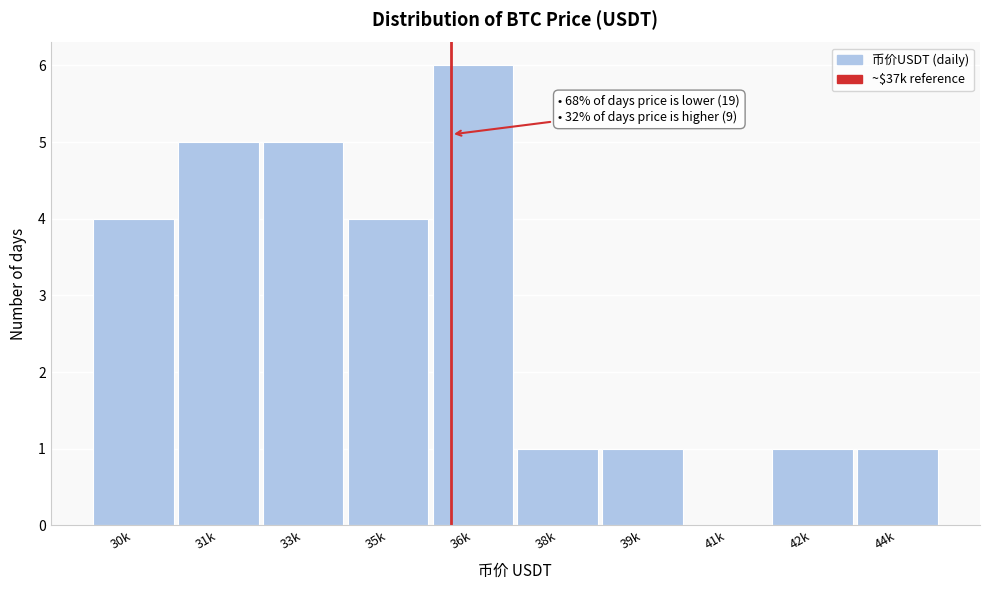

Reading right to left, transcribe all the data shown in this chart.

44k=1	42k=1	41k=0	39k=1	38k=1	36k=6	35k=4	33k=5	31k=5	30k=4